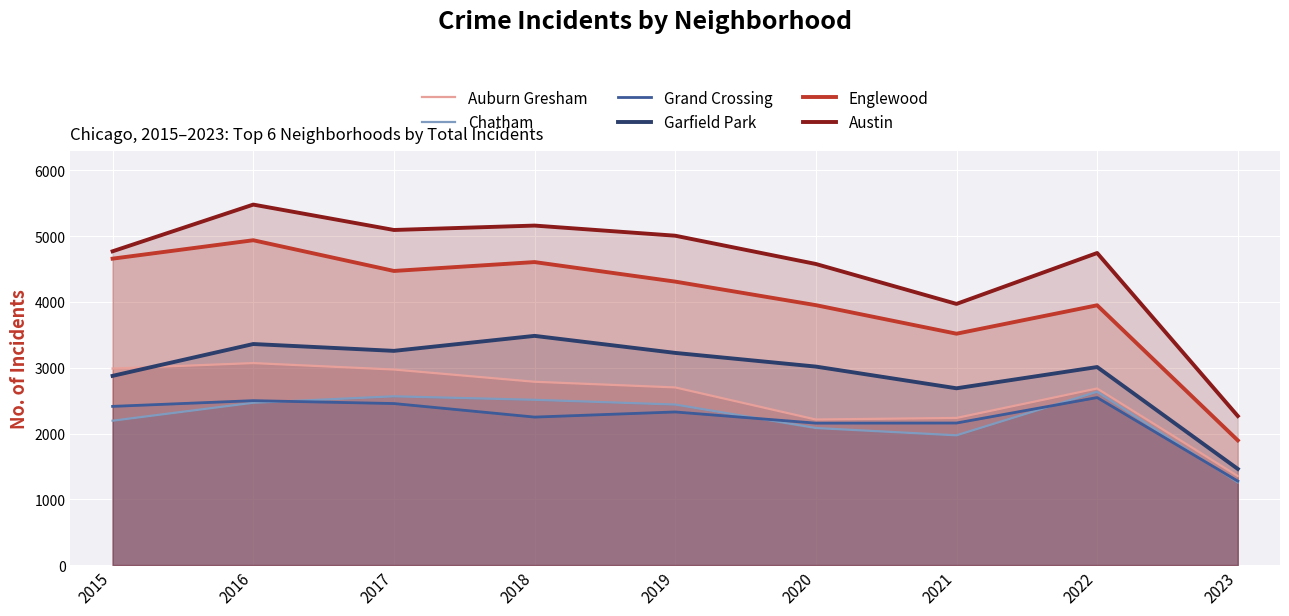

Reading left to right, transcribe all the data shown in this chart.

Auburn Gresham: 2015=2988	2016=3071	2017=2973	2018=2787	2019=2701	2020=2213	2021=2237	2022=2685	2023=1353
Chatham: 2015=2195	2016=2468	2017=2566	2018=2513	2019=2441	2020=2084	2021=1973	2022=2636	2023=1257
Grand Crossing: 2015=2413	2016=2500	2017=2456	2018=2250	2019=2328	2020=2158	2021=2160	2022=2547	2023=1277
Garfield Park: 2015=2877	2016=3361	2017=3257	2018=3485	2019=3226	2020=3018	2021=2688	2022=3011	2023=1462
Englewood: 2015=4659	2016=4939	2017=4472	2018=4607	2019=4310	2020=3952	2021=3518	2022=3950	2023=1896
Austin: 2015=4771	2016=5481	2017=5095	2018=5162	2019=5008	2020=4578	2021=3971	2022=4745	2023=2266